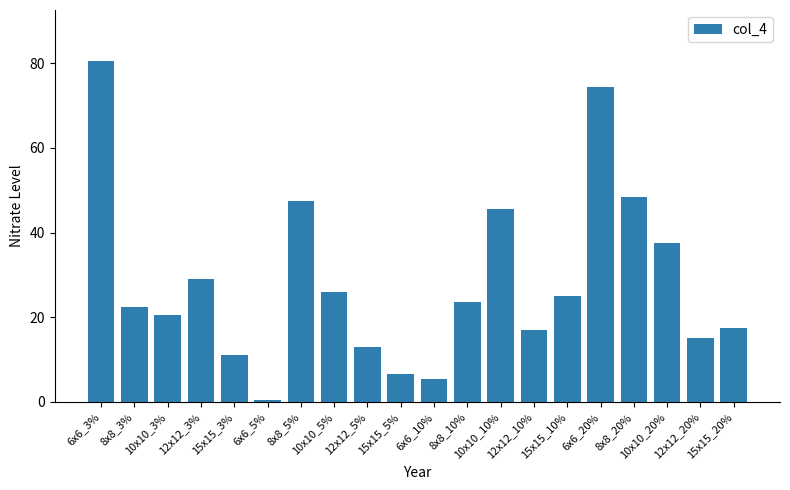

Does the chart contain stacked bars?

No